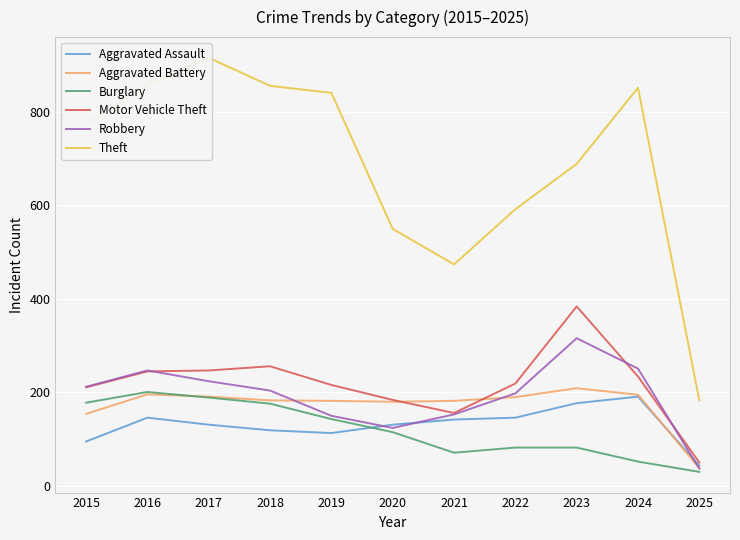

How many lines are shown in the chart?

6